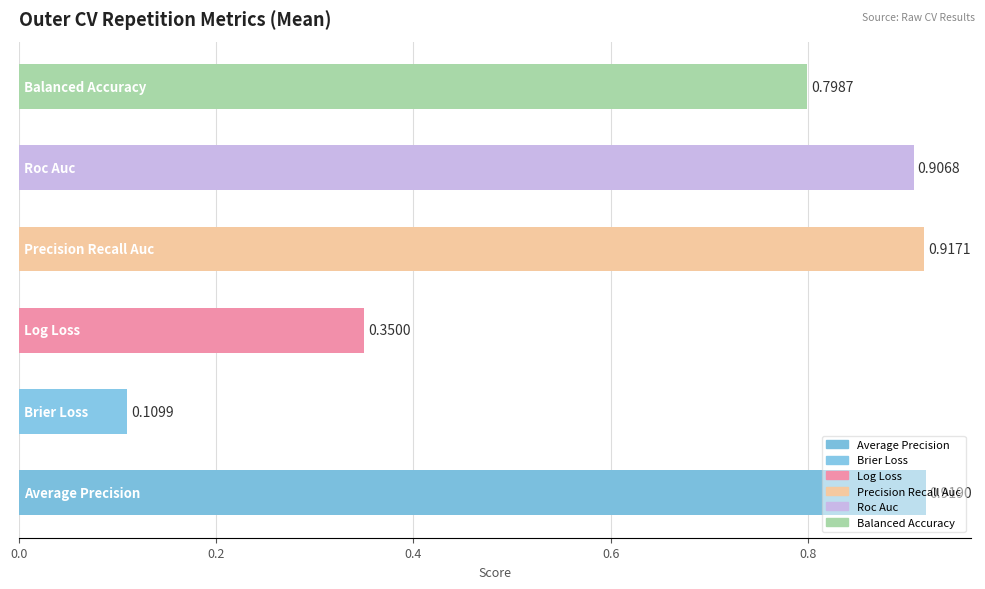

What is the difference between the second highest and minimum values?

0.8